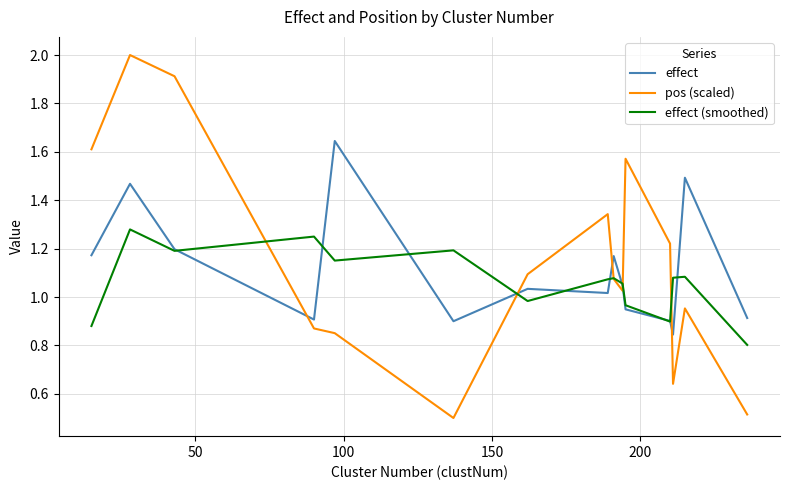

Does the chart have visible grid lines?

Yes